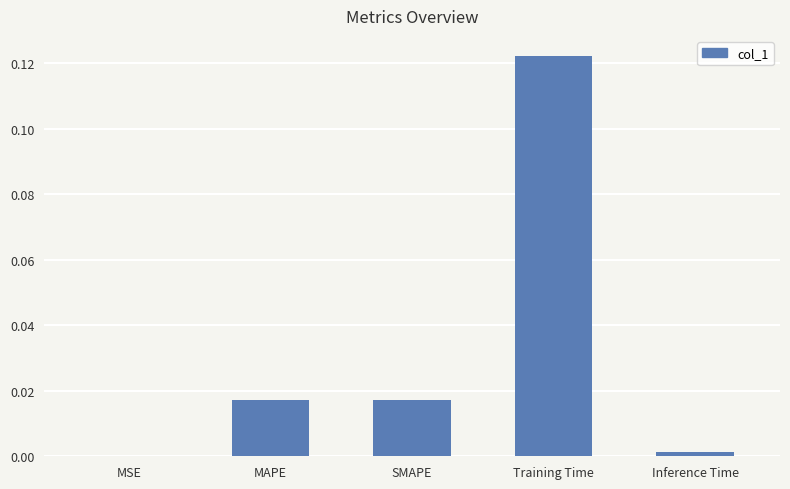

Are the bars horizontal?

No